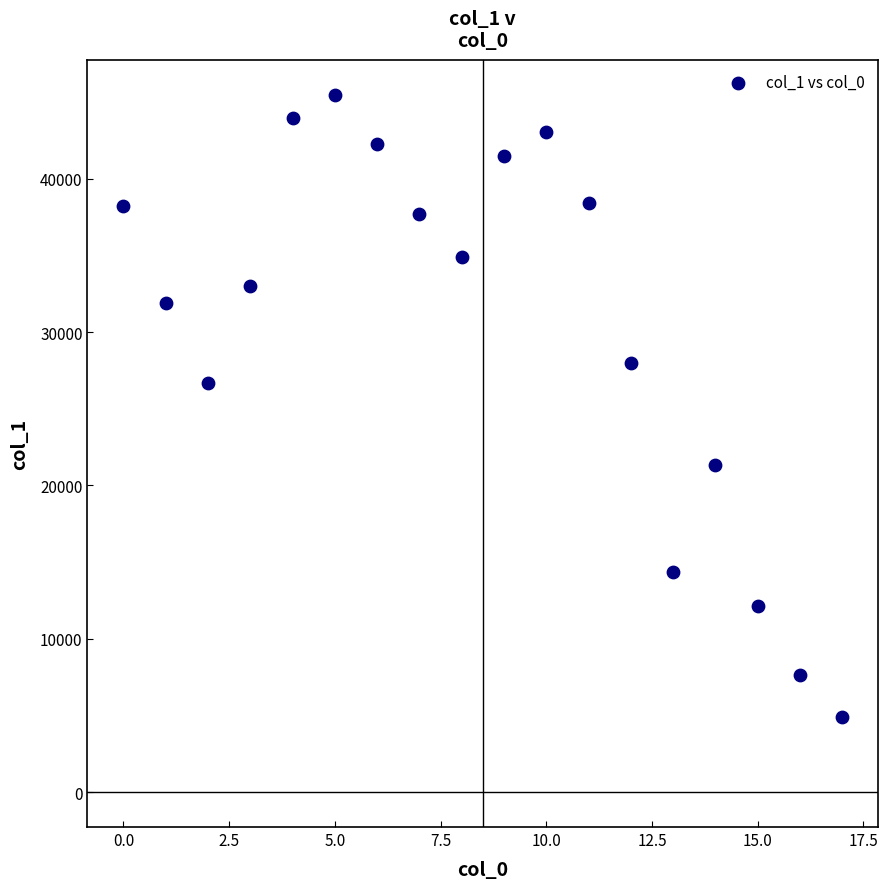

What Y value in the scatter plot is closest to 25198?

26705